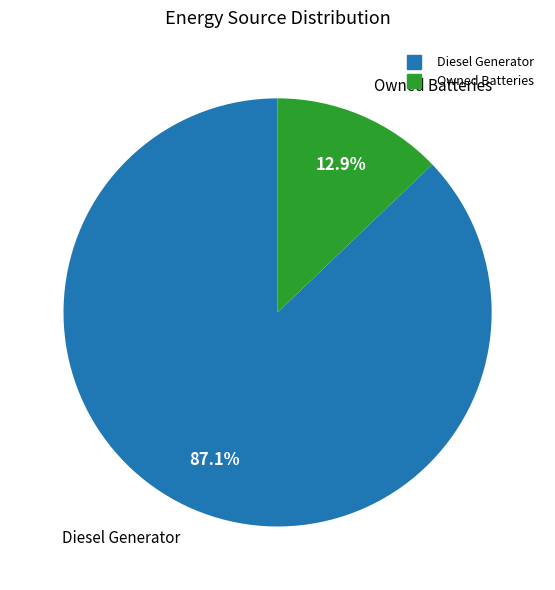

Does any single category account for the majority?

Yes